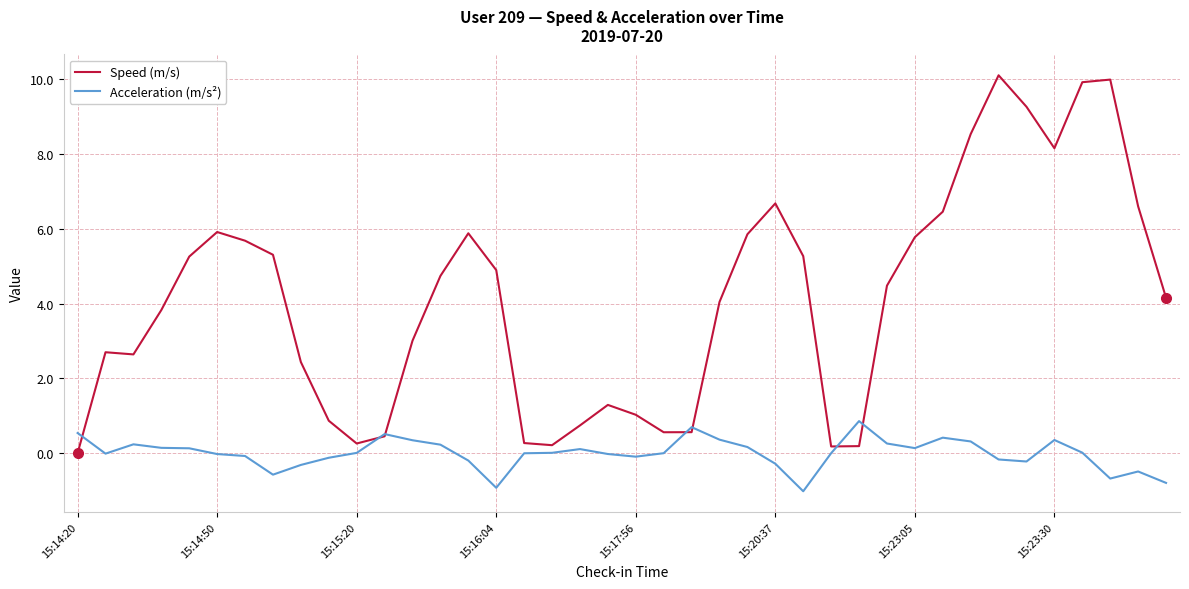

What is the greatest value displayed?

10.1